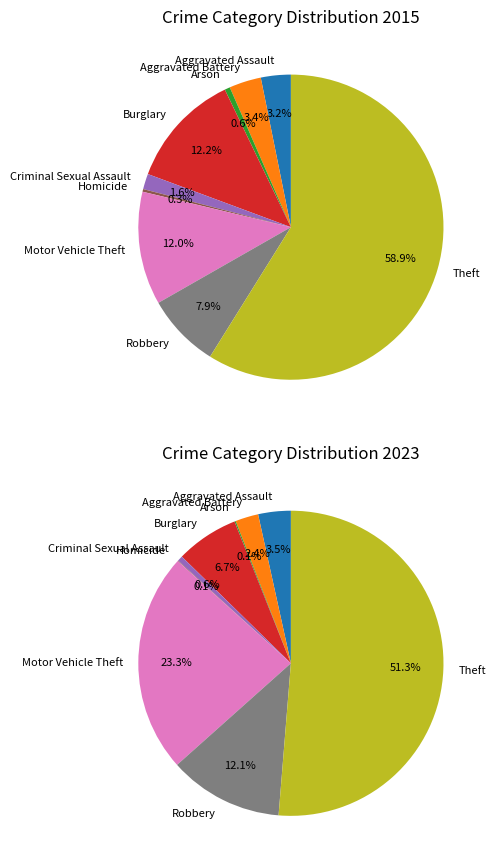

How much of the chart is everything except Homicide?

99.7%